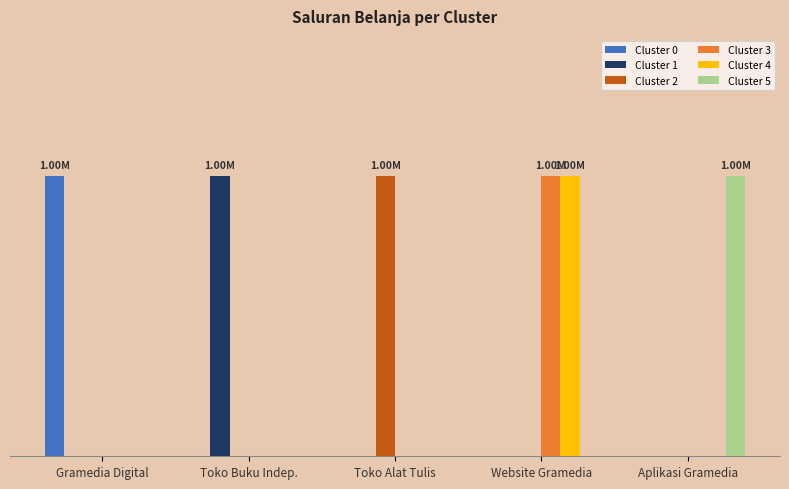

Are the bars horizontal?

No